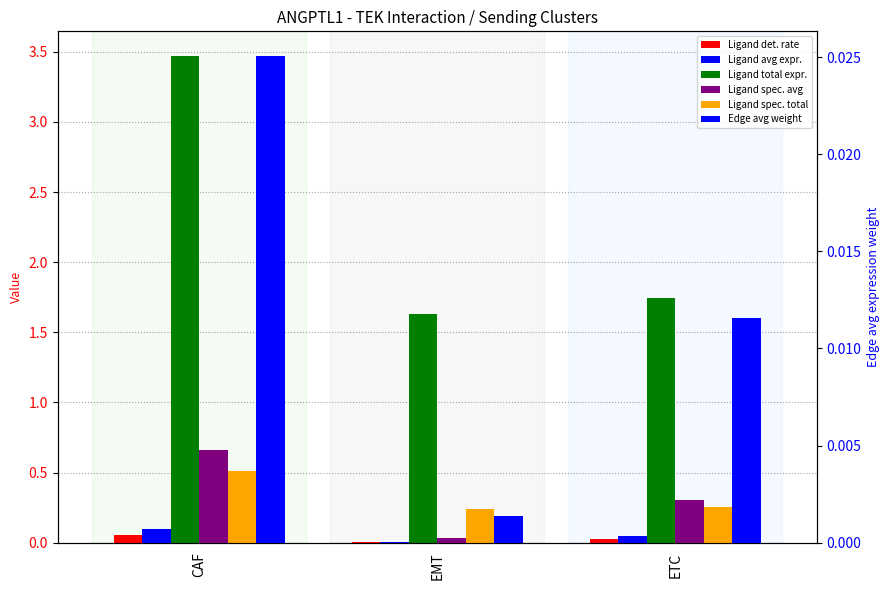

Does the chart contain any negative values?

No